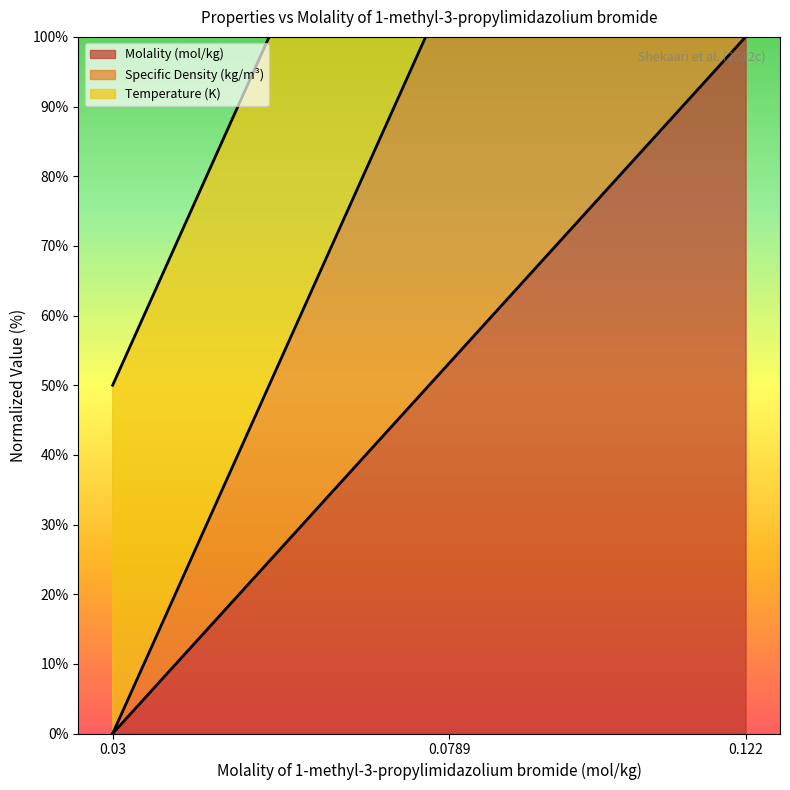

Which series has the largest range (max minus min)?

Specific Density (kg/m3)